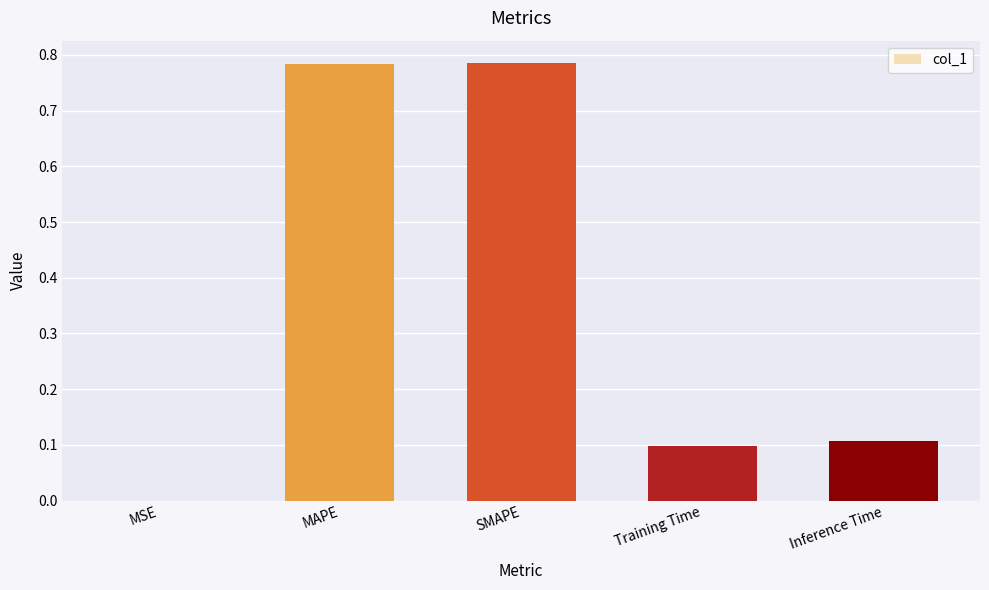

True or false: the data shows 0.1 at Training Time.

True